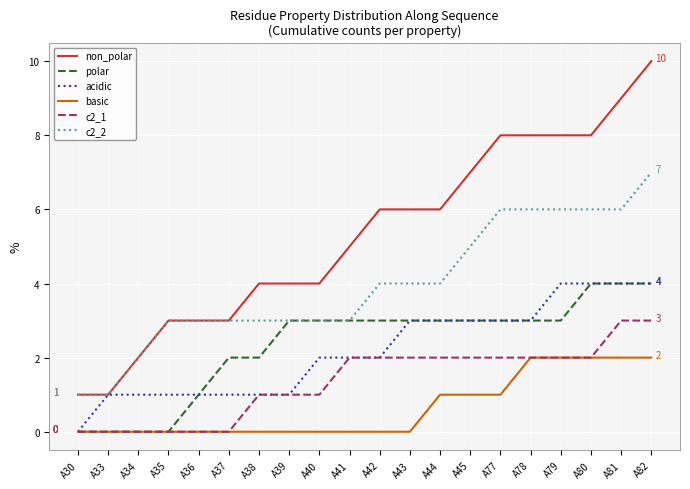

Reading left to right, list all the values displayed in this chart.

non_polar: A30=1	A33=1	A34=2	A35=3	A36=3	A37=3	A38=4	A39=4	A40=4	A41=5	A42=6	A43=6	A44=6	A45=7	A77=8	A78=8	A79=8	A80=8	A81=9	A82=10
polar: A30=0	A33=0	A34=0	A35=0	A36=1	A37=2	A38=2	A39=3	A40=3	A41=3	A42=3	A43=3	A44=3	A45=3	A77=3	A78=3	A79=3	A80=4	A81=4	A82=4
acidic: A30=0	A33=1	A34=1	A35=1	A36=1	A37=1	A38=1	A39=1	A40=2	A41=2	A42=2	A43=3	A44=3	A45=3	A77=3	A78=3	A79=4	A80=4	A81=4	A82=4
basic: A30=0	A33=0	A34=0	A35=0	A36=0	A37=0	A38=0	A39=0	A40=0	A41=0	A42=0	A43=0	A44=1	A45=1	A77=1	A78=2	A79=2	A80=2	A81=2	A82=2
c2_1: A30=0	A33=0	A34=0	A35=0	A36=0	A37=0	A38=1	A39=1	A40=1	A41=2	A42=2	A43=2	A44=2	A45=2	A77=2	A78=2	A79=2	A80=2	A81=3	A82=3
c2_2: A30=1	A33=1	A34=2	A35=3	A36=3	A37=3	A38=3	A39=3	A40=3	A41=3	A42=4	A43=4	A44=4	A45=5	A77=6	A78=6	A79=6	A80=6	A81=6	A82=7